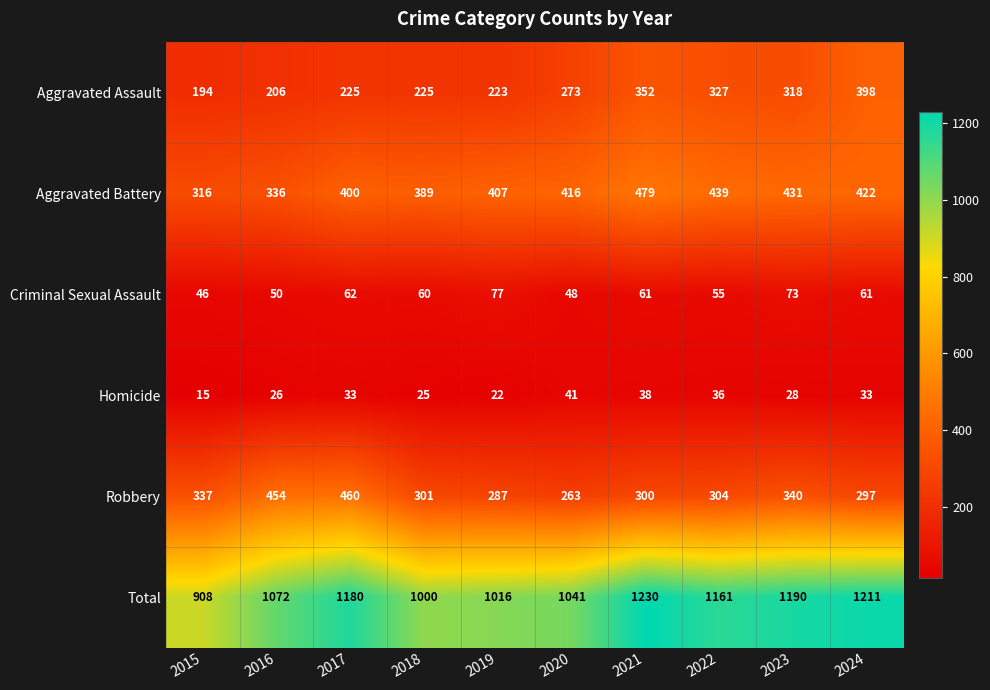

Is it true that Aggravated Battery equals 759 at 2023?

False